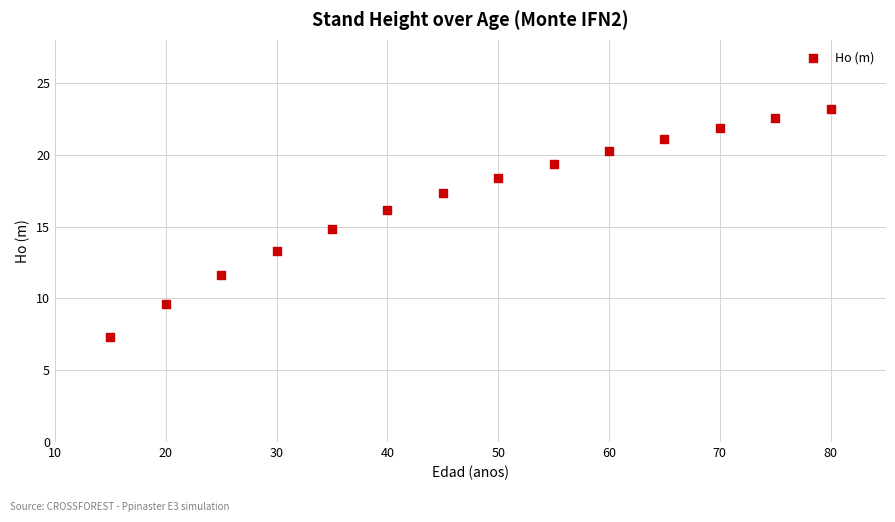

What is the range of X values (max minus min)?

65.0